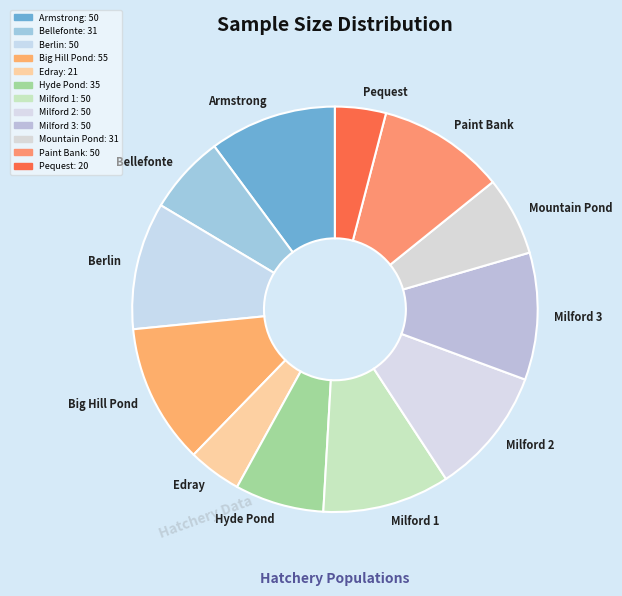

Is the sum of Armstrong and Paint Bank greater than half?

No